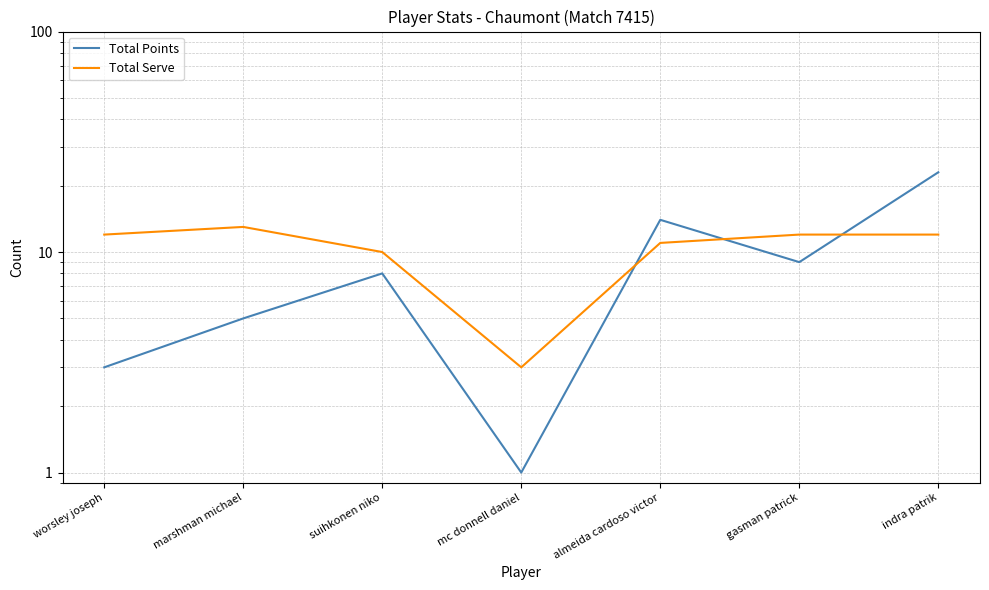

True or false: Total Serve has a value of 5 at worsley joseph.

False